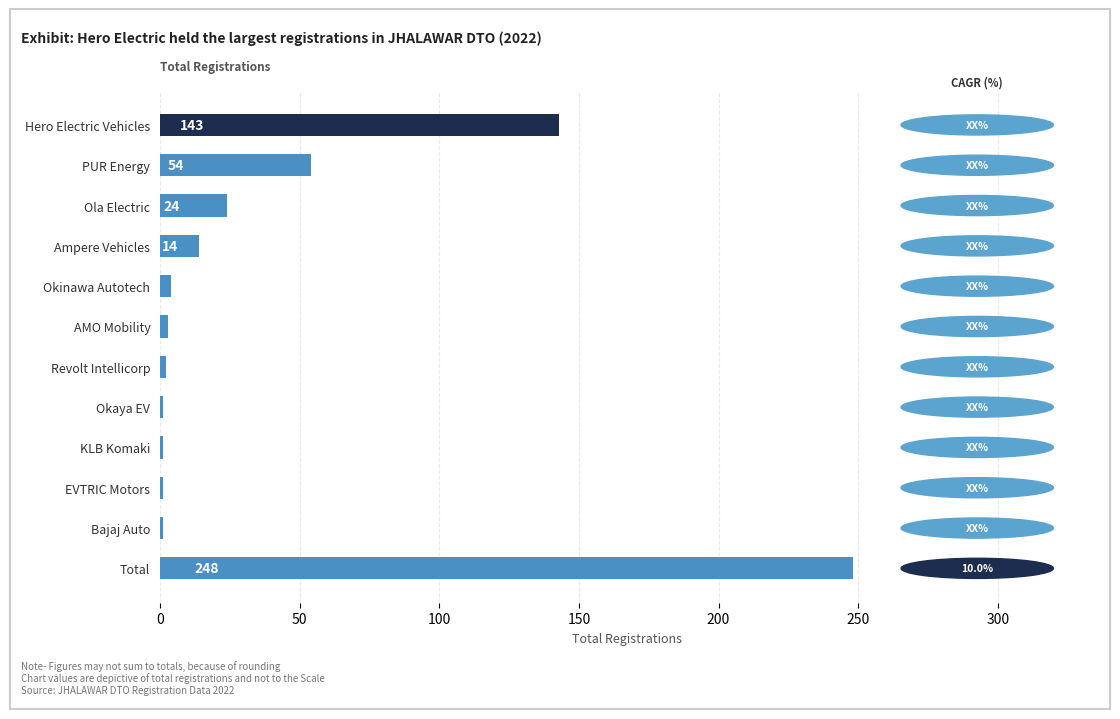

How many data points does each series have?

12